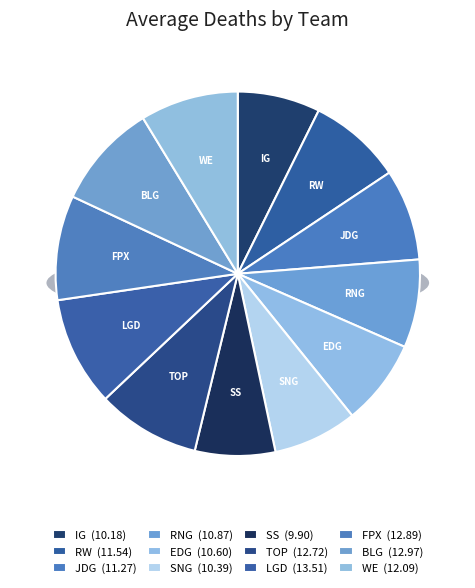

Is the sum of RW and BLG greater than half?

No